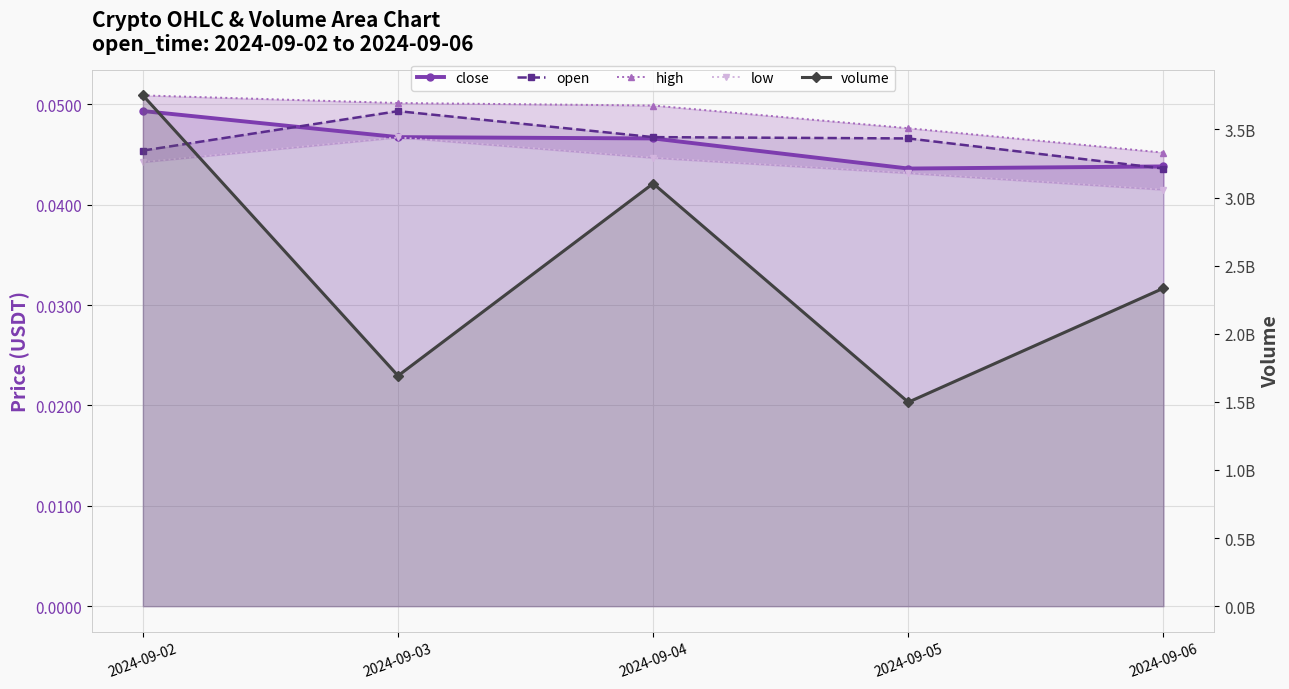

Reading right to left, extract all data points from this chart.

close: 2024-09-06=0.0	2024-09-05=0.0	2024-09-04=0.0	2024-09-03=0.0	2024-09-02=0.0
open: 2024-09-06=0.0	2024-09-05=0.0	2024-09-04=0.0	2024-09-03=0.0	2024-09-02=0.0
high: 2024-09-06=0.0	2024-09-05=0.0	2024-09-04=0.0	2024-09-03=0.1	2024-09-02=0.1
low: 2024-09-06=0.0	2024-09-05=0.0	2024-09-04=0.0	2024-09-03=0.0	2024-09-02=0.0
volume: 2024-09-06=2334014069.0	2024-09-05=1497403168.0	2024-09-04=3102623894.0	2024-09-03=1691387499.0	2024-09-02=3749679039.0